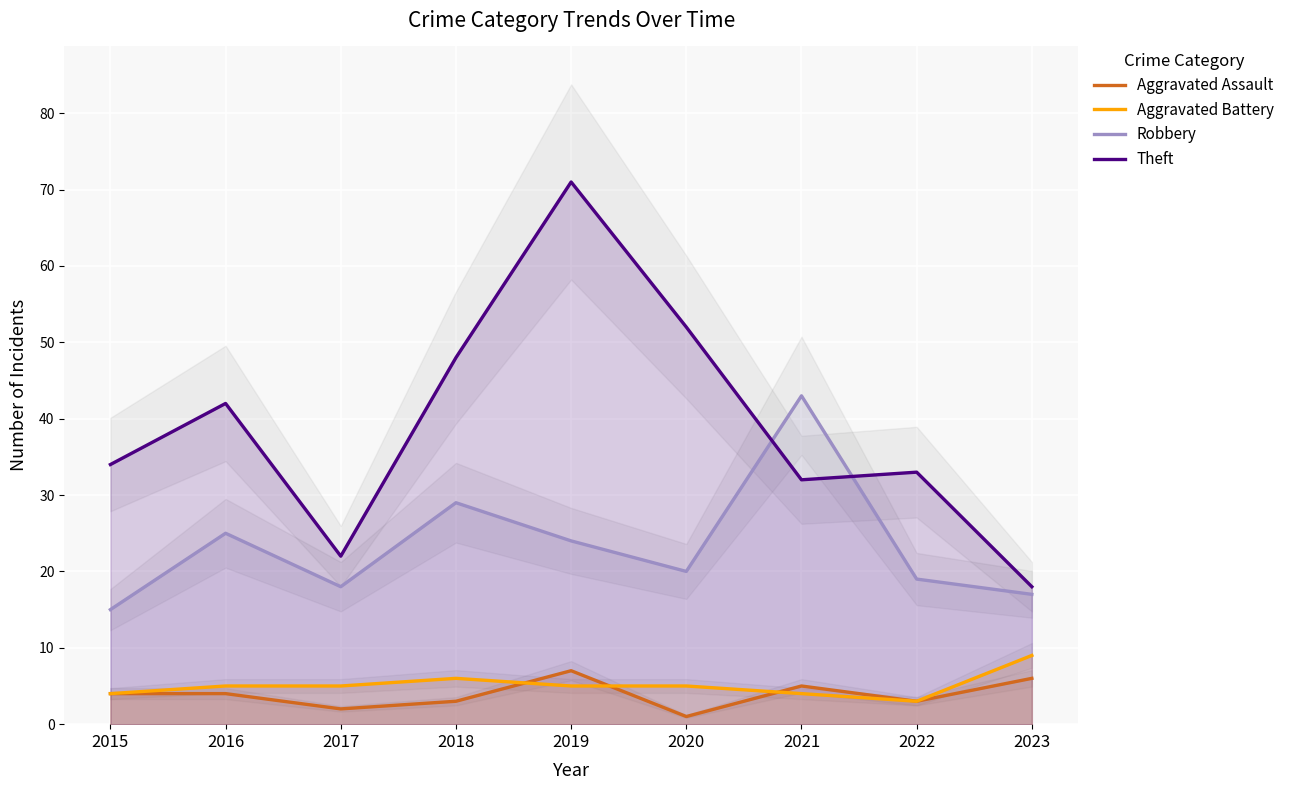

How many lines are shown in the chart?

4